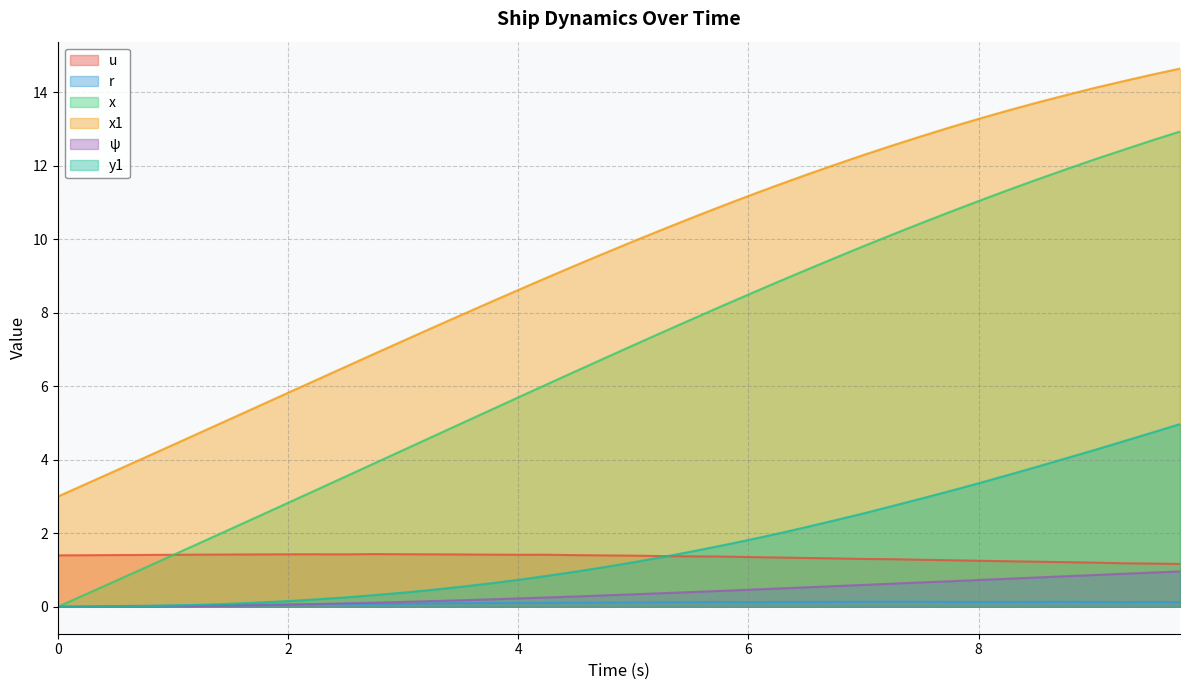

How many lines are shown in the chart?

6